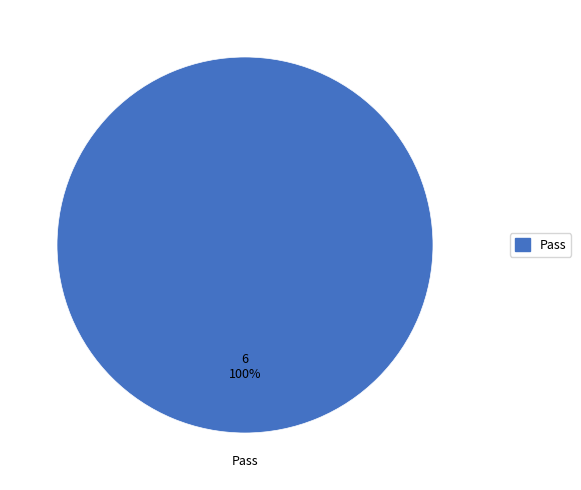

Is Pass the majority of the pie?

Yes